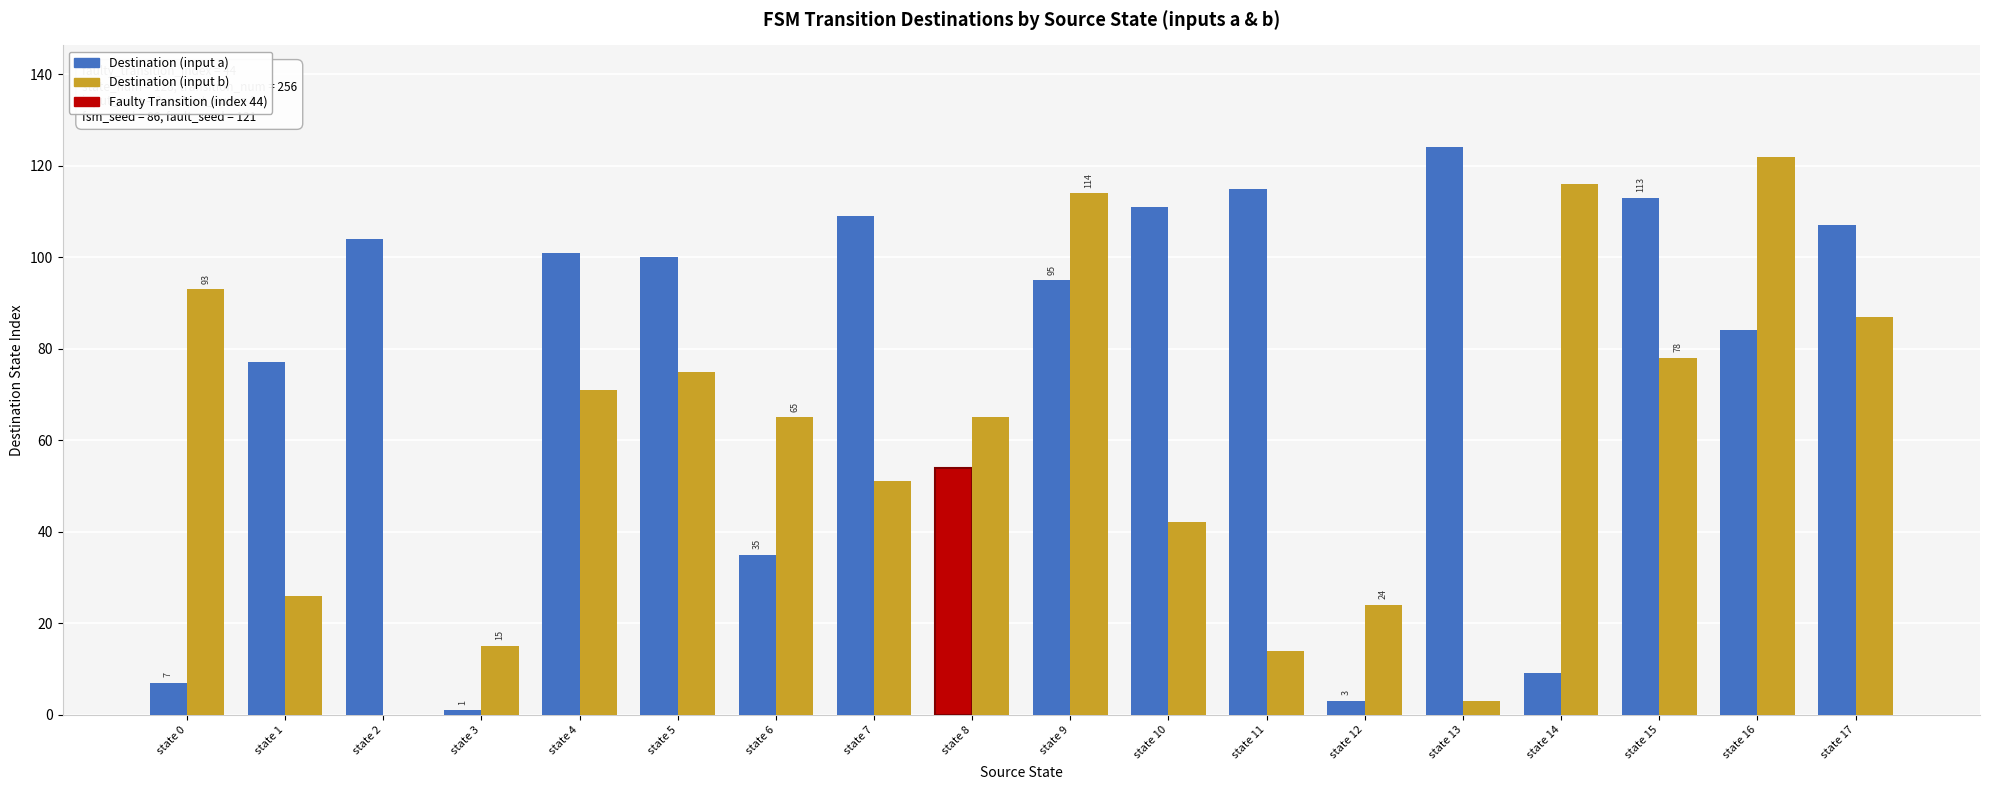

What is the sum of the Destination (input b) values at state 17 and state 11?

101